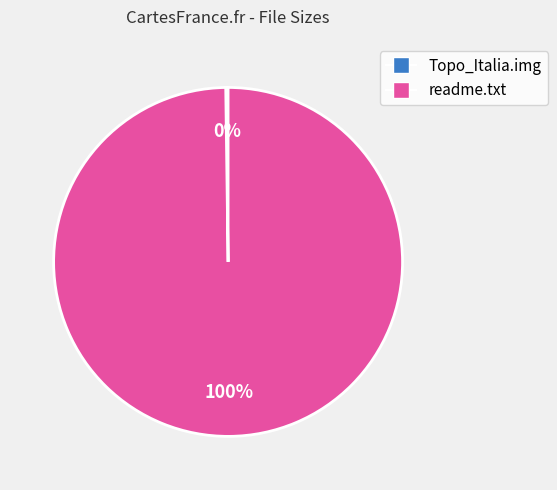

Does readme.txt represent more than half of the total?

Yes